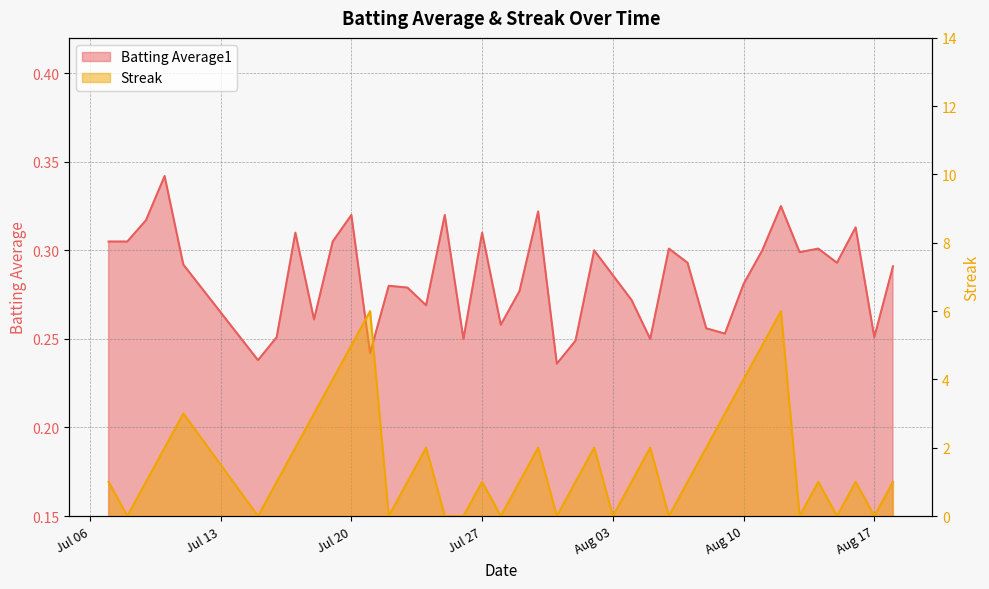

True or false: Batting Average1 has more than 2 points higher than both neighbors.

True